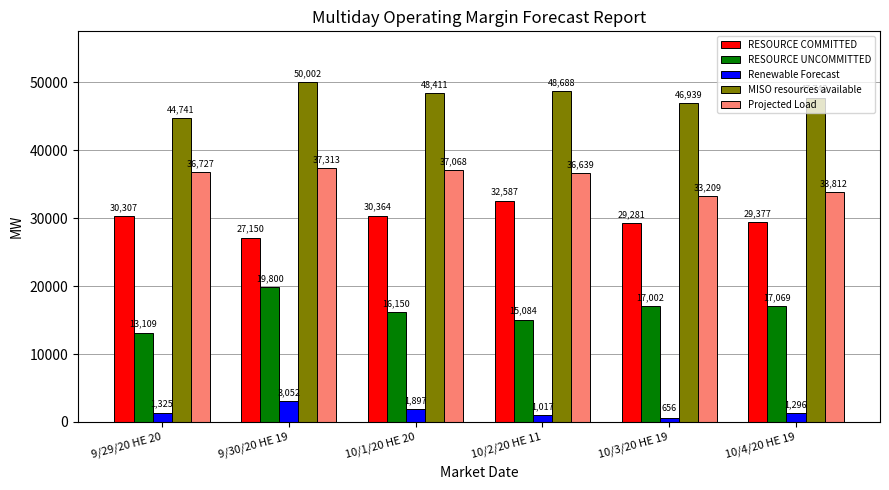

What is the greatest value displayed?

50002.3